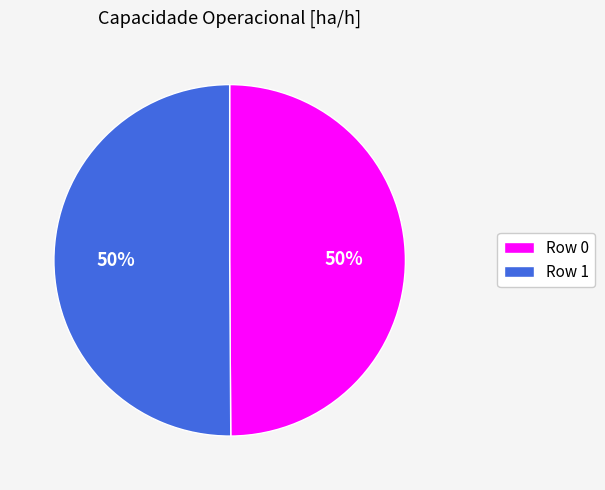

The Row 1 slice represents 40% of the pie. True or false?

False